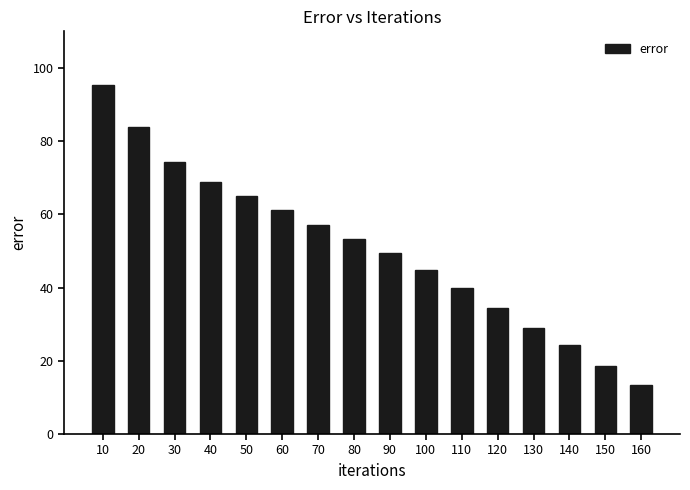

Rank the categories by value from lowest to highest.

160, 150, 140, 130, 120, 110, 100, 90, 80, 70, 60, 50, 40, 30, 20, 10